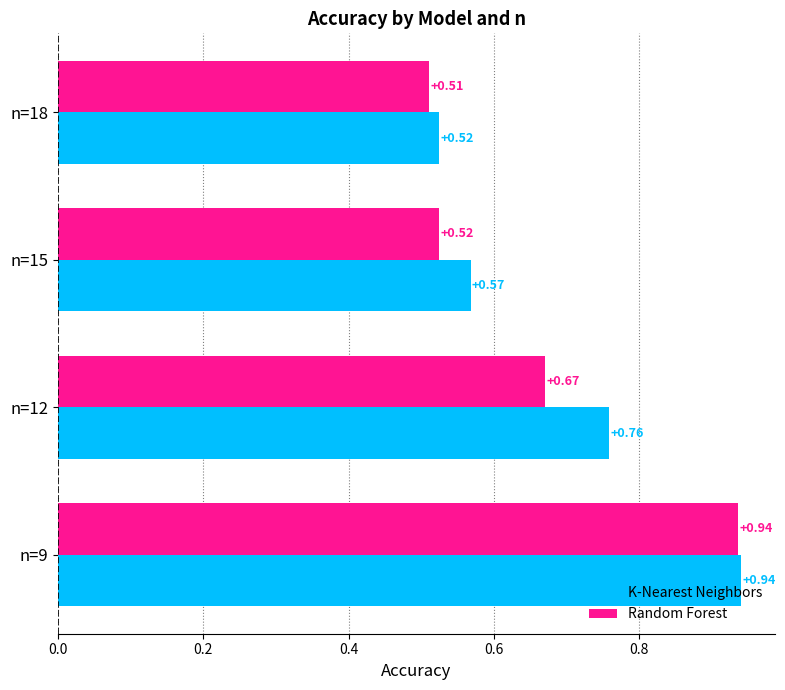

Is the value of K-Nearest Neighbors at n=15 greater than the value of Random Forest at n=15?

Yes